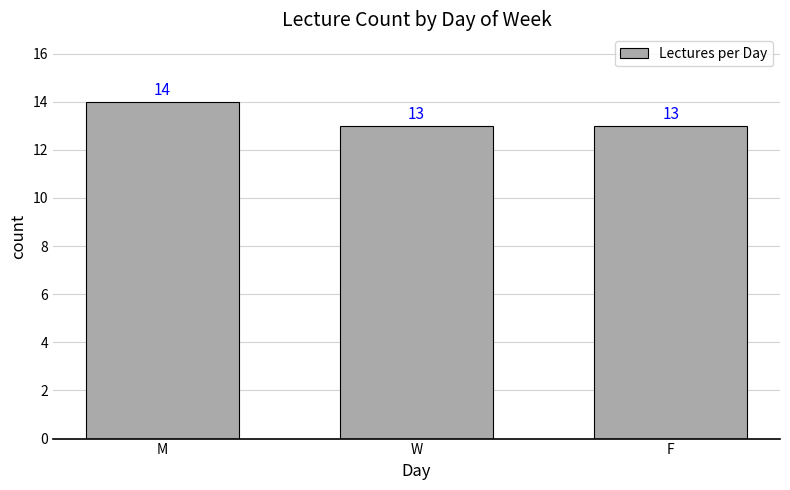

What is the label of the 2nd bar from the right?

W